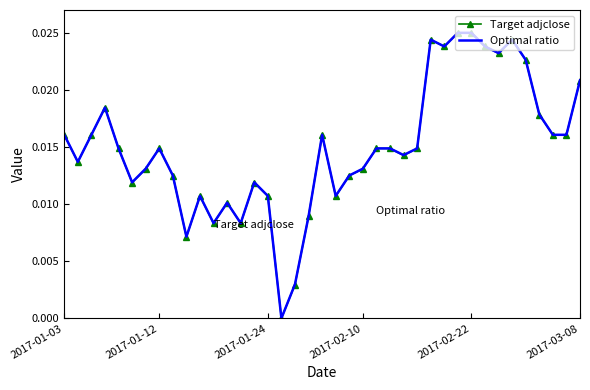

True or false: Optimal ratio and Target adjclose cross at least once.

True